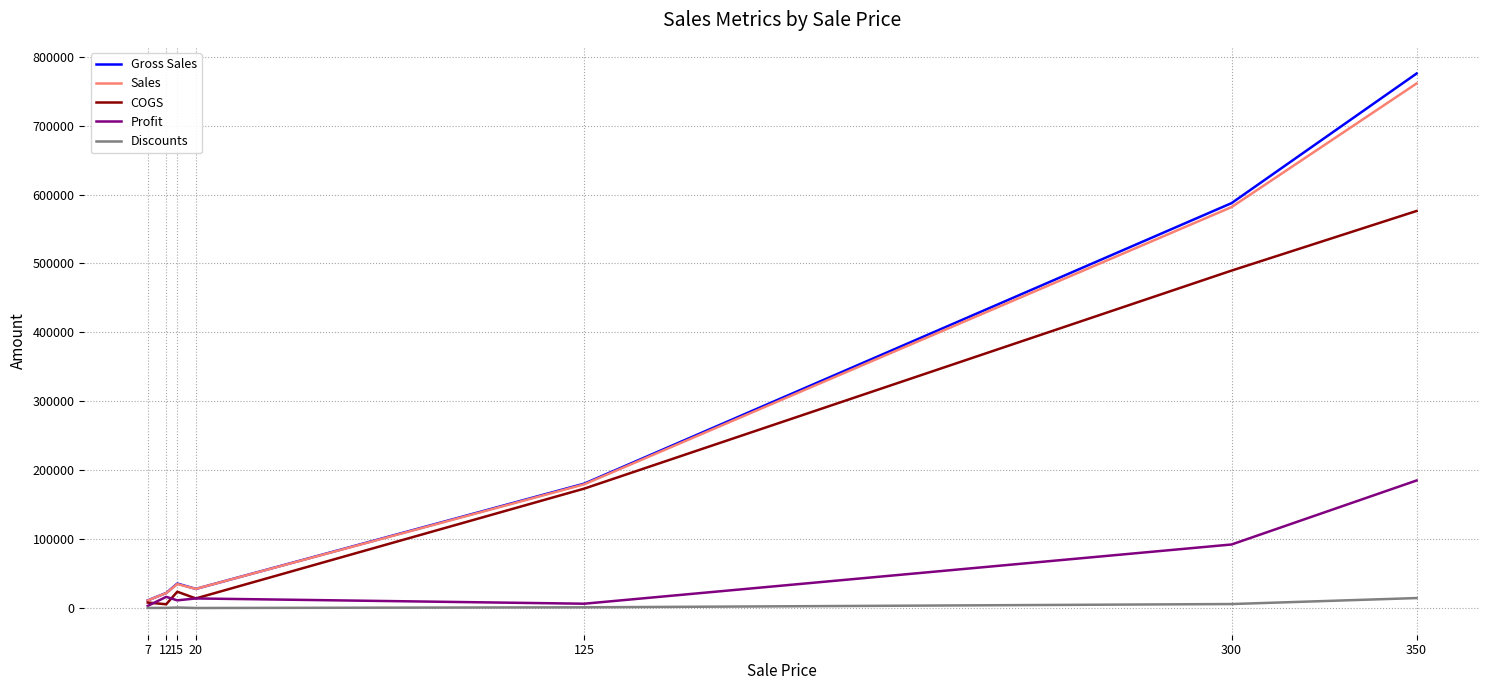

Read the Profit value at 300.

92177.0